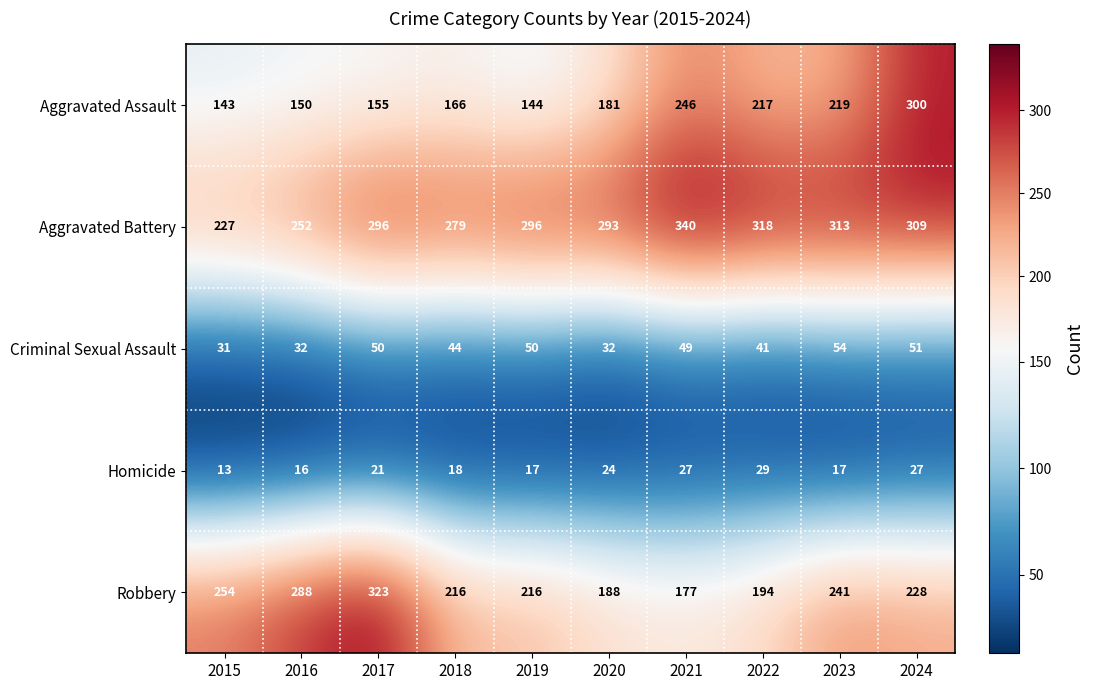

List the series in order of their peak value, highest first.

Aggravated Battery, Robbery, Aggravated Assault, Criminal Sexual Assault, Homicide